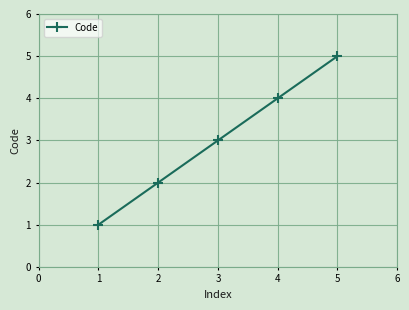

List the labels in order of value, largest first.

5, 4, 3, 2, 1